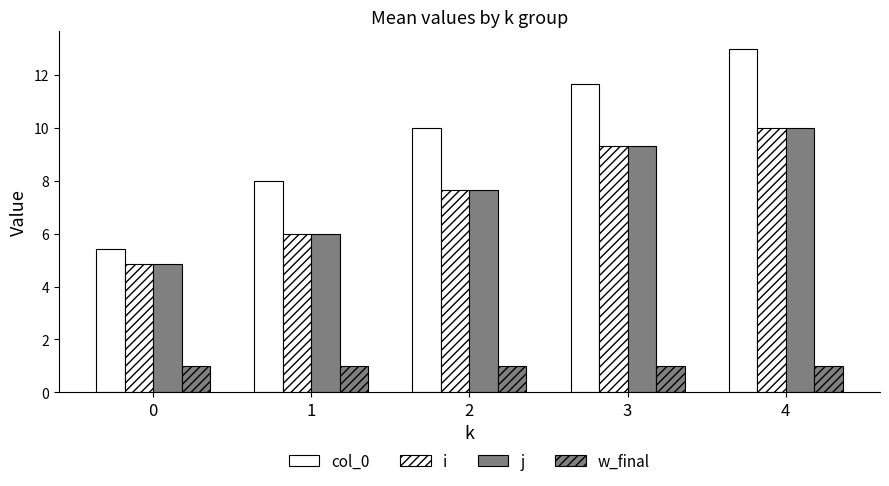

Is it true that col_0 equals 8.0 at 1?

True